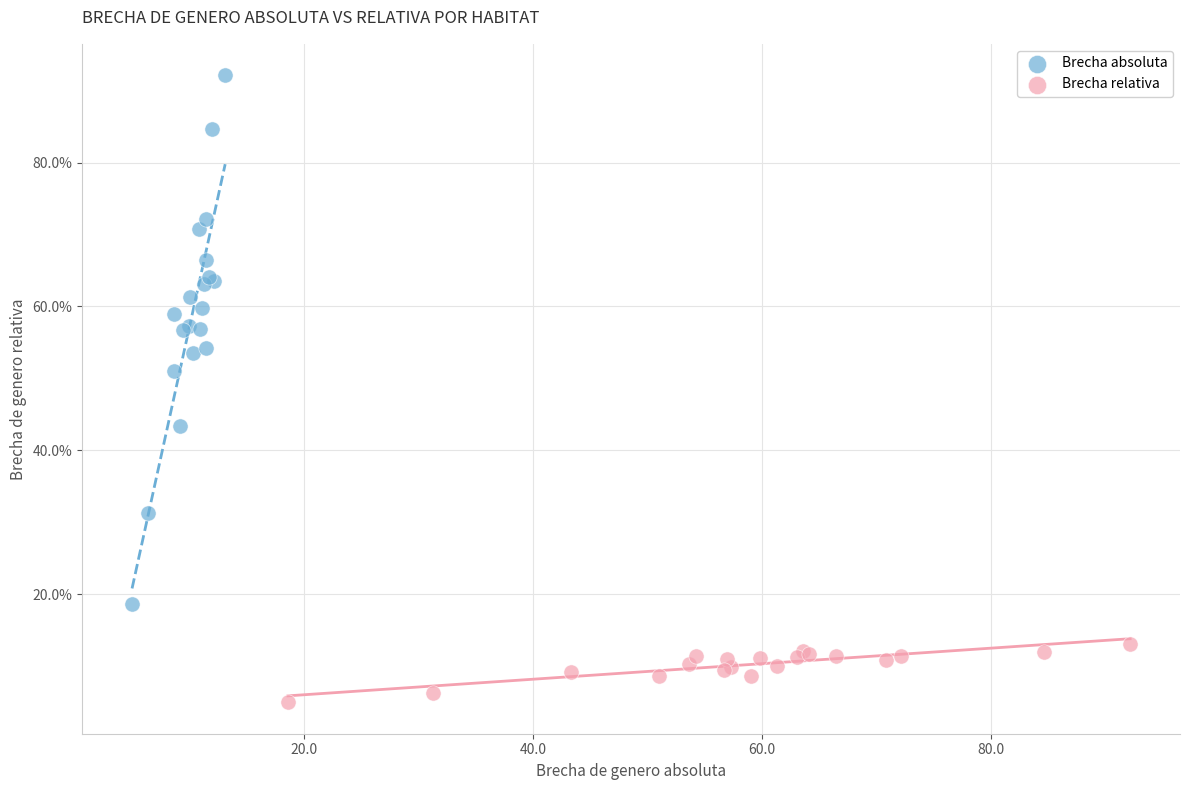

Which series reaches the minimum Y coordinate?

Brecha relativa